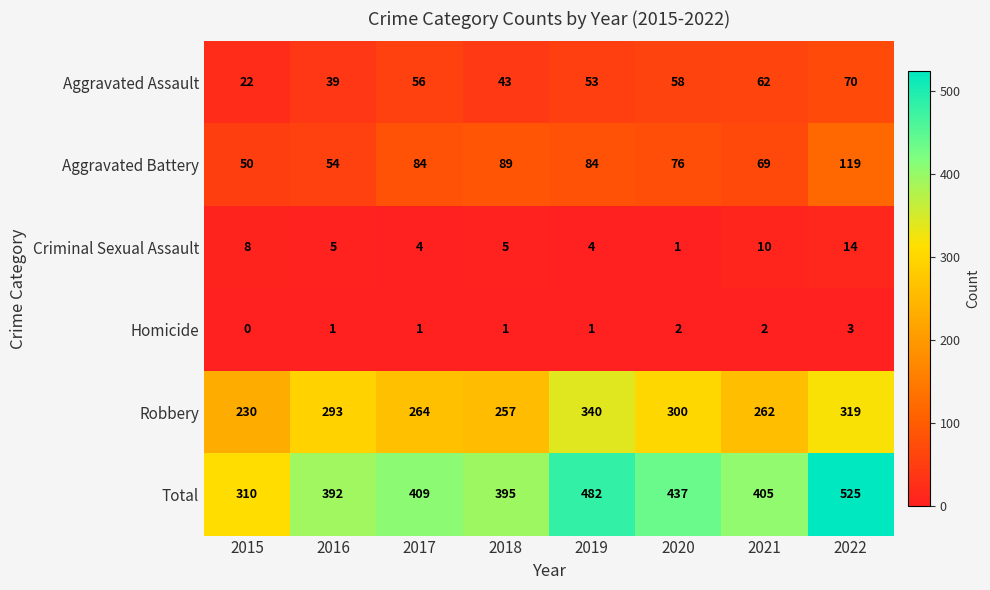

How many categories are shown in the chart?

8